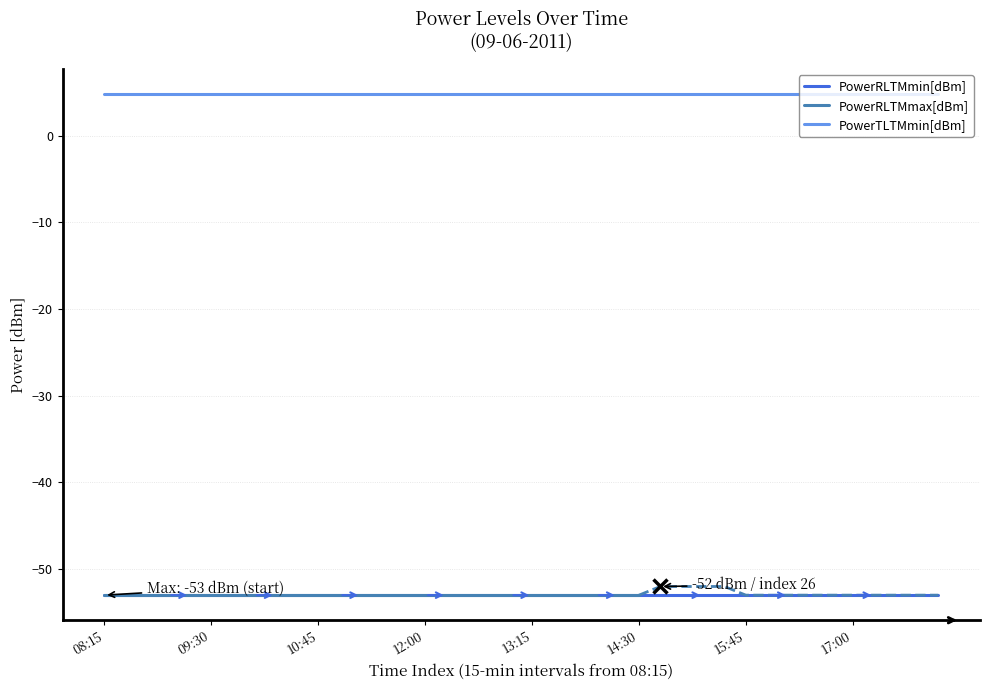

What is the label of the 29th point from the left?

15:15